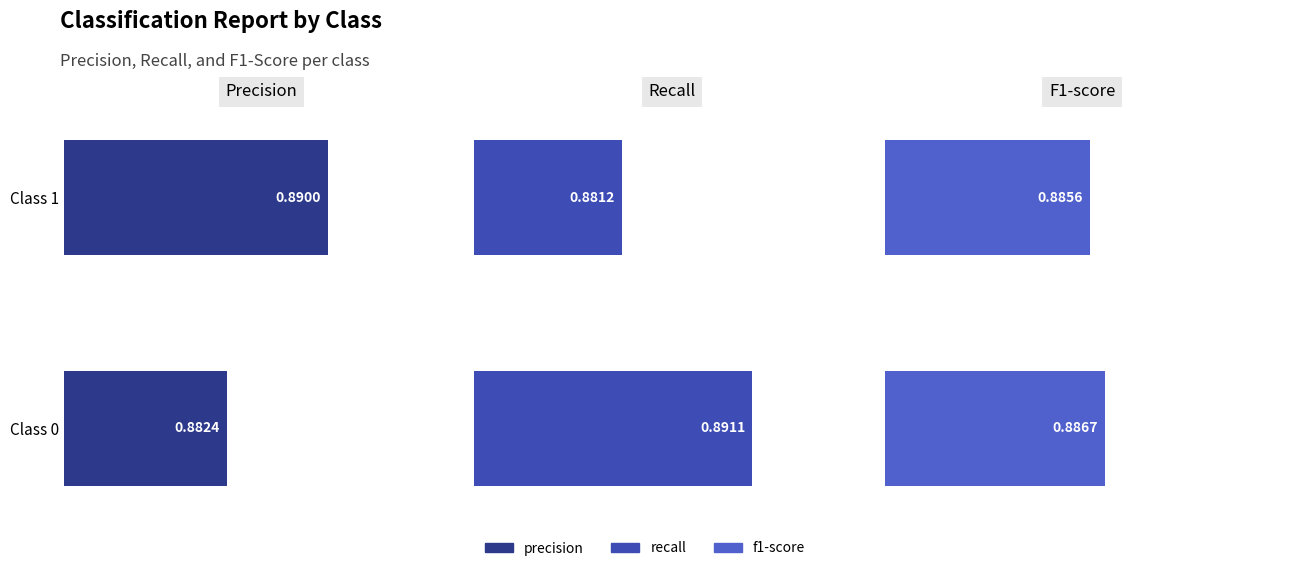

Between Class 1 and Class 0, which is larger?

Class 1